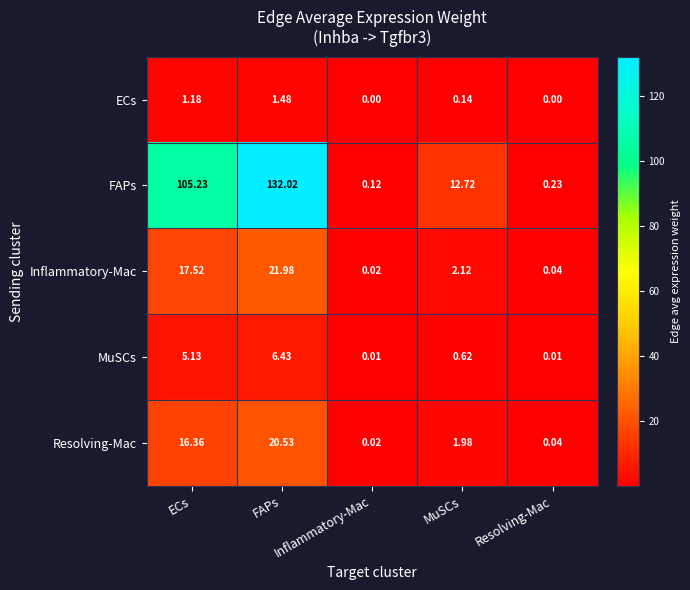

How many series are shown in this chart?

5